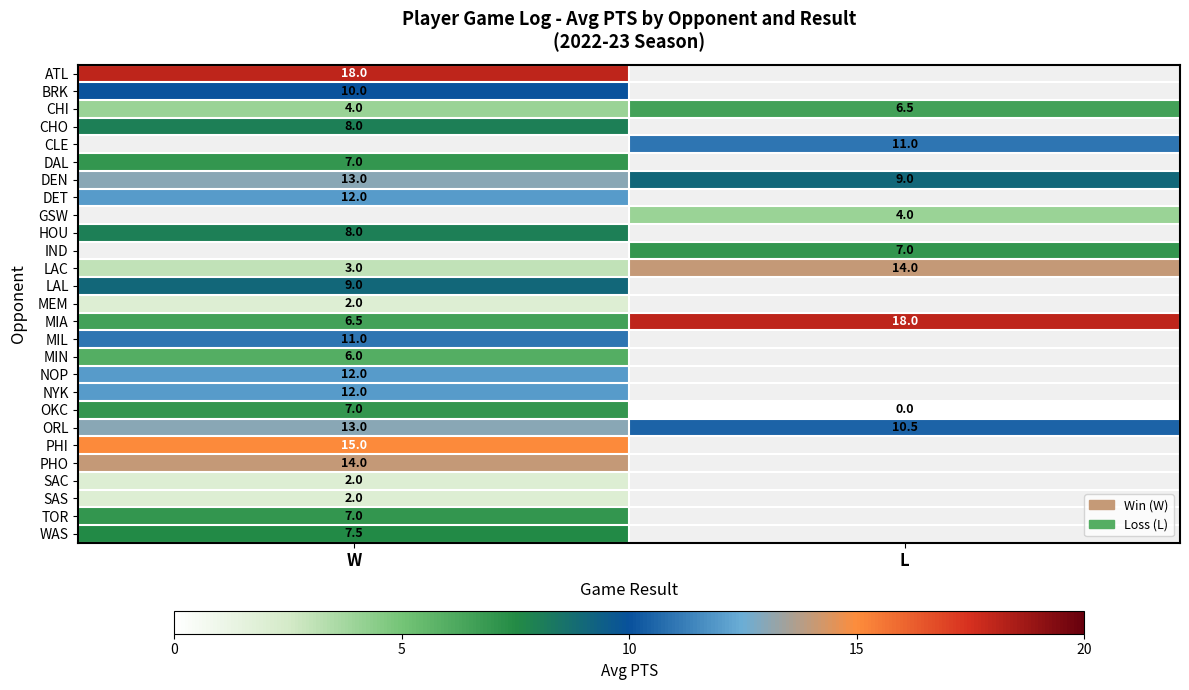

What is the difference between the maximum and minimum values in the OKC series?

7.0